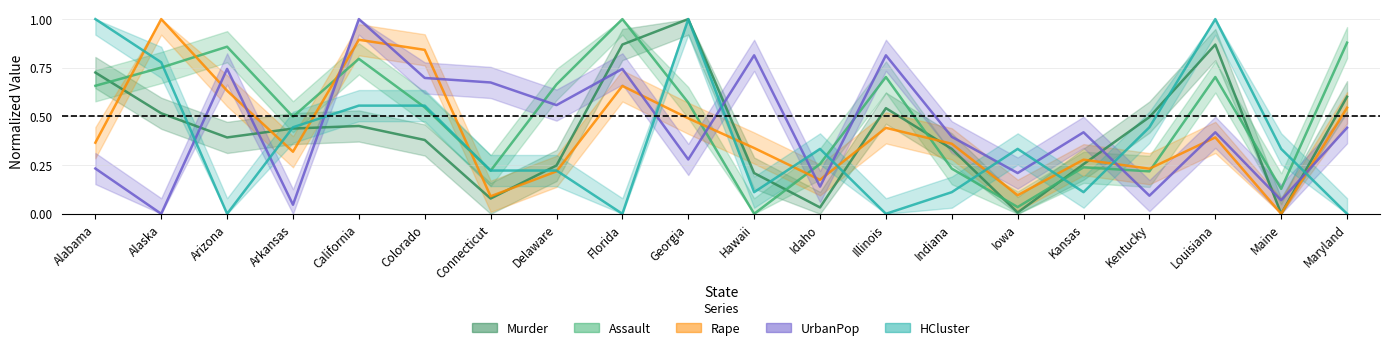

Between which two adjacent categories do Murder and UrbanPop first intersect?

Alaska and Arizona